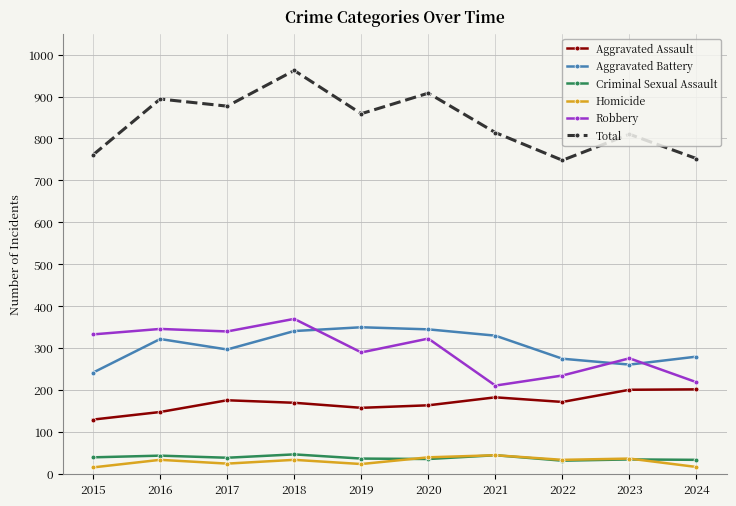

What is the value of the Homicide point at the 4th from the left?

34